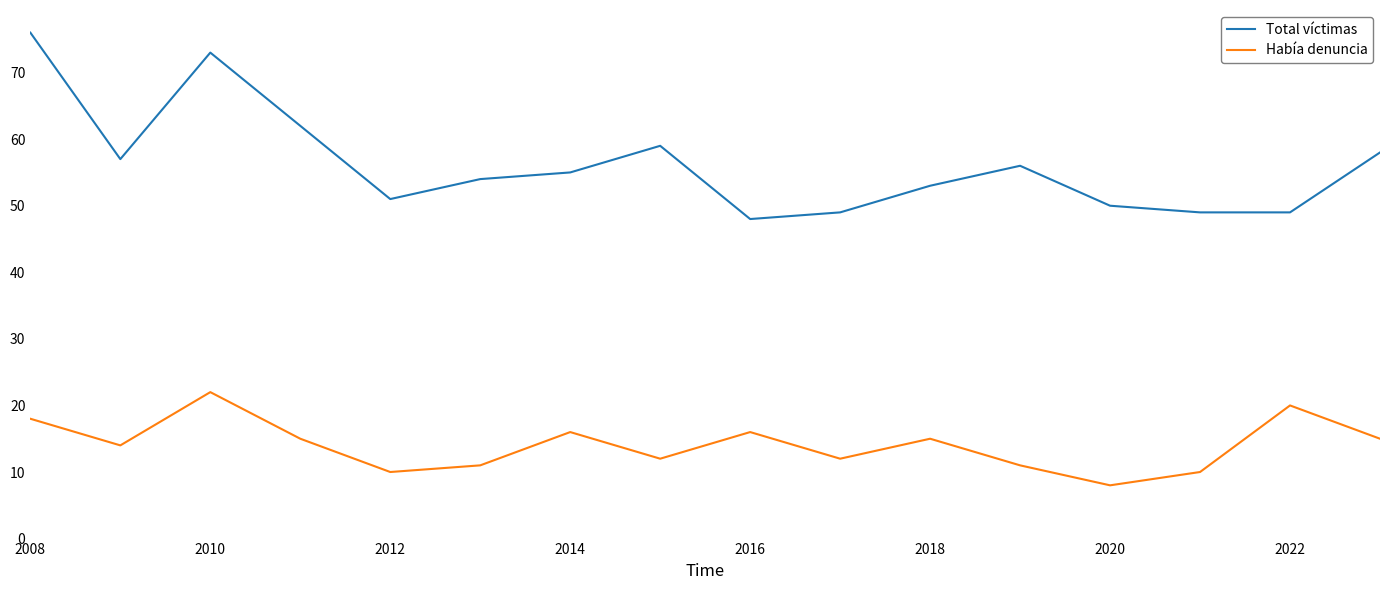

Which series has the largest total across all categories?

Total víctimas